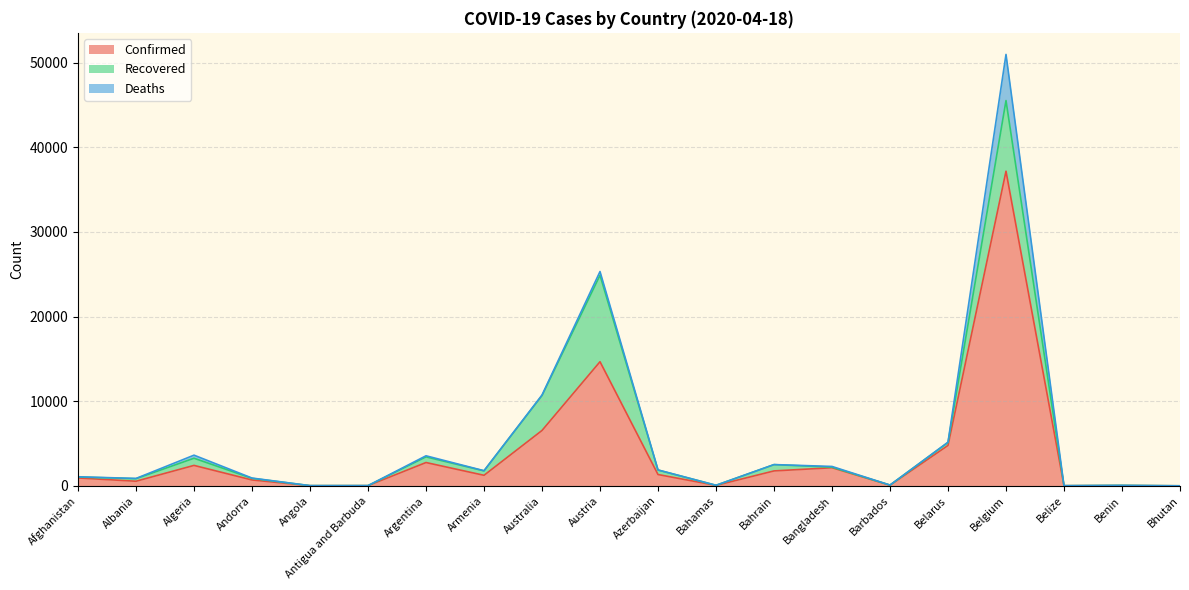

What is the difference between the maximum and minimum values in the Deaths series?

5453